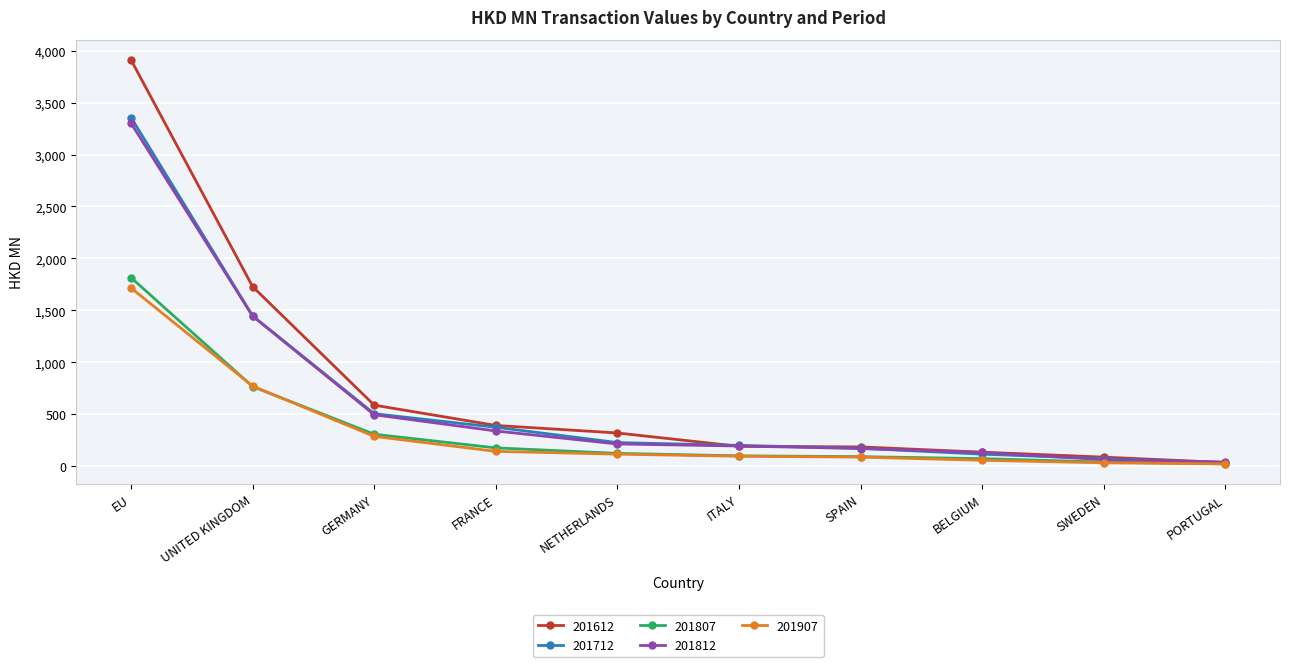

At which label does 201812 reach its peak?

EU